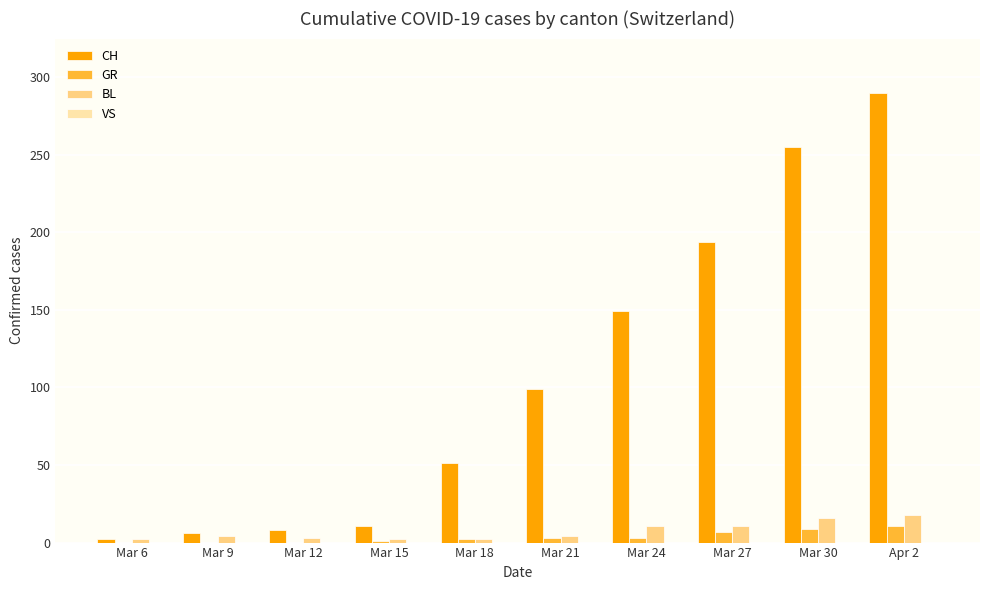

Which series changed the most between Mar 15 and Mar 18?

CH